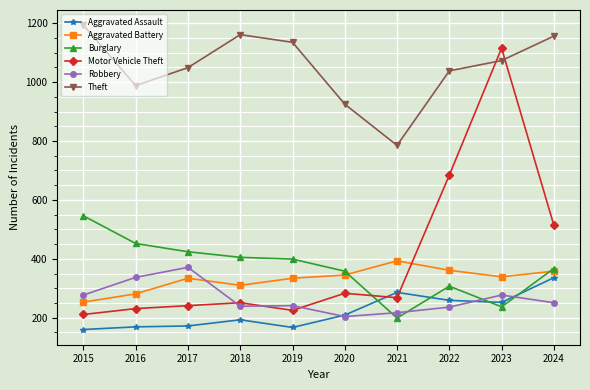

The value of Robbery at 2021 is 49. True or false?

False